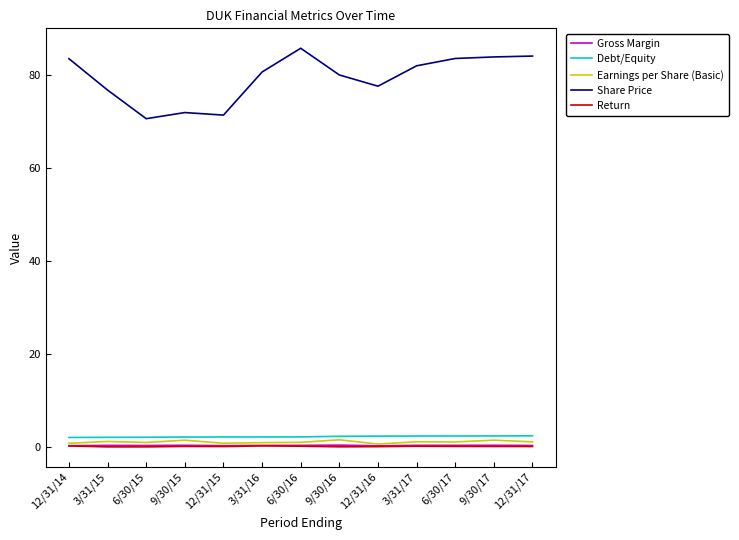

True or false: Earnings per Share (Basic) and Share Price cross at least once.

False